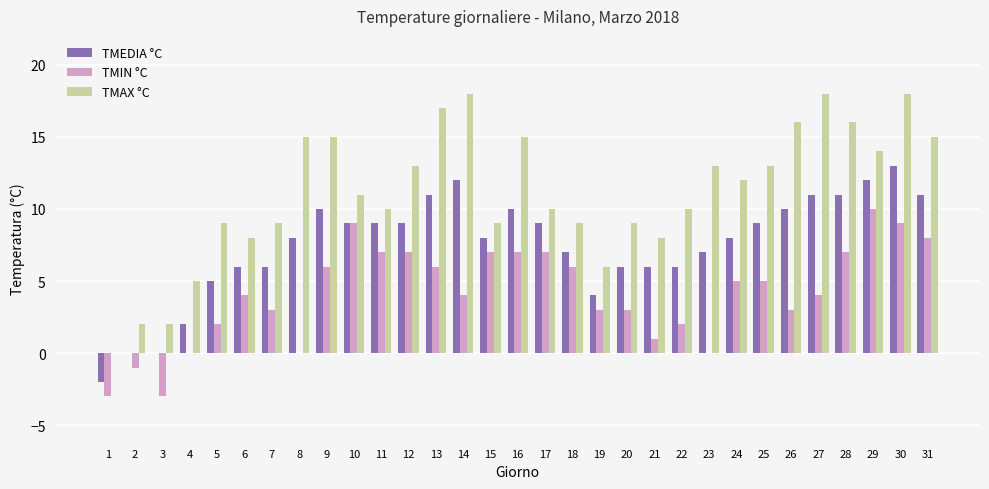

How many values in TMAX °C are above zero?

30